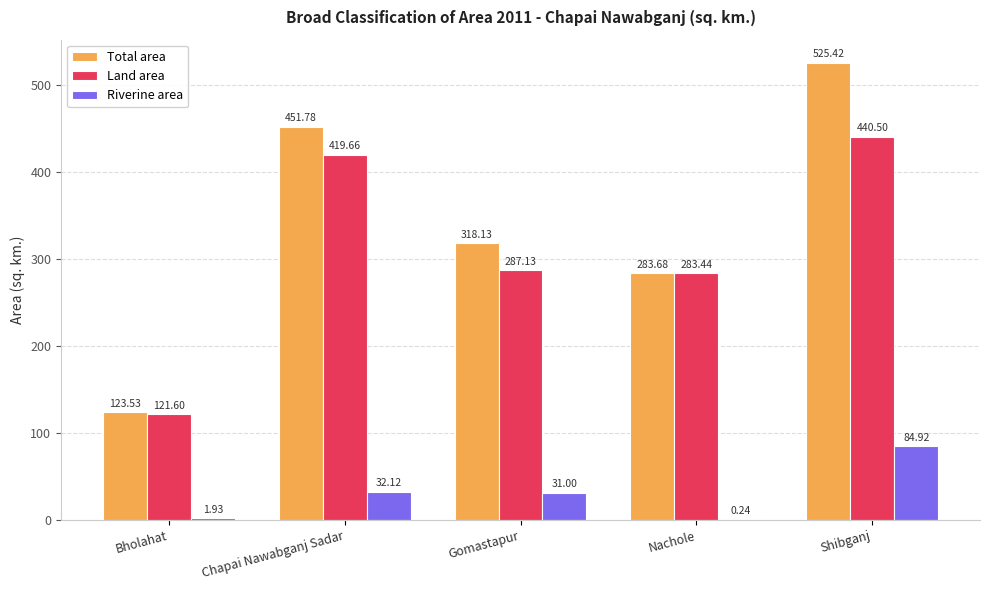

What are all the series names shown in the legend?

Total area, Land area, Riverine area